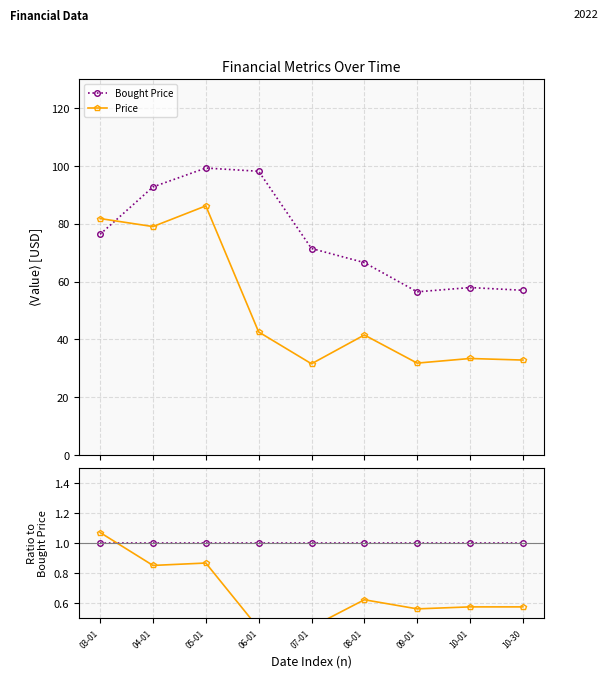

How many lines are shown in the chart?

2